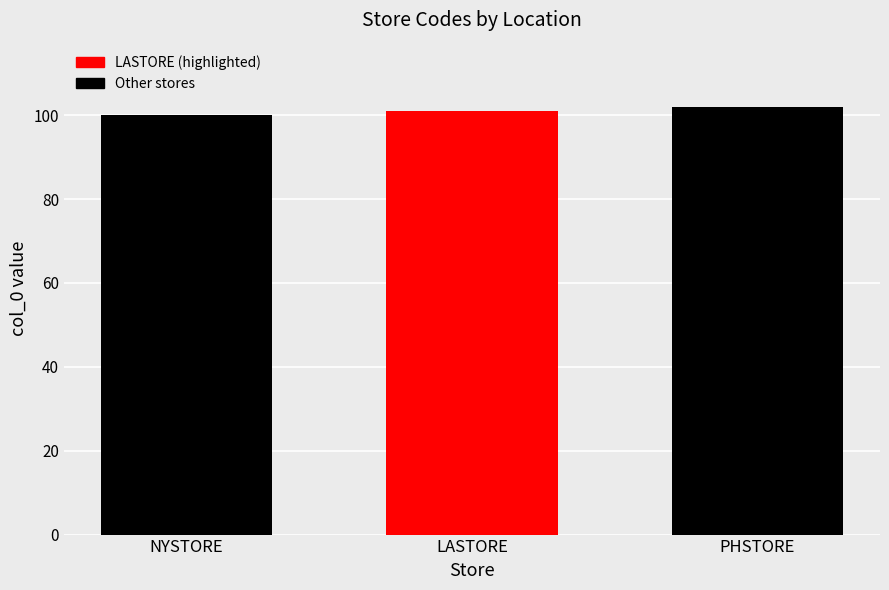

The value at PHSTORE is 102. True or false?

True